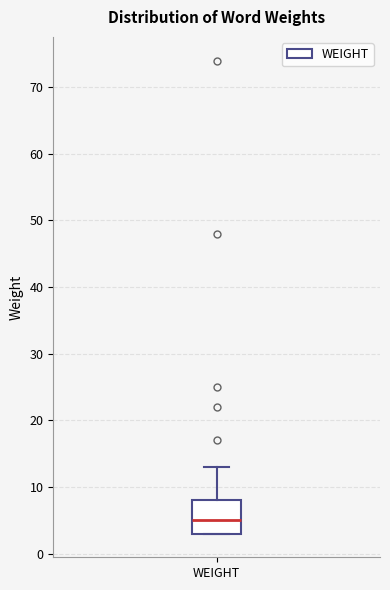

Read this box plot against the y-axis: the position of the median line, the range covered by the box, and the ends of both whiskers. The values are not printed on the chart, so give them approximately, as read against the axis.

median 5, box 3 to 8, whiskers 3 to 13